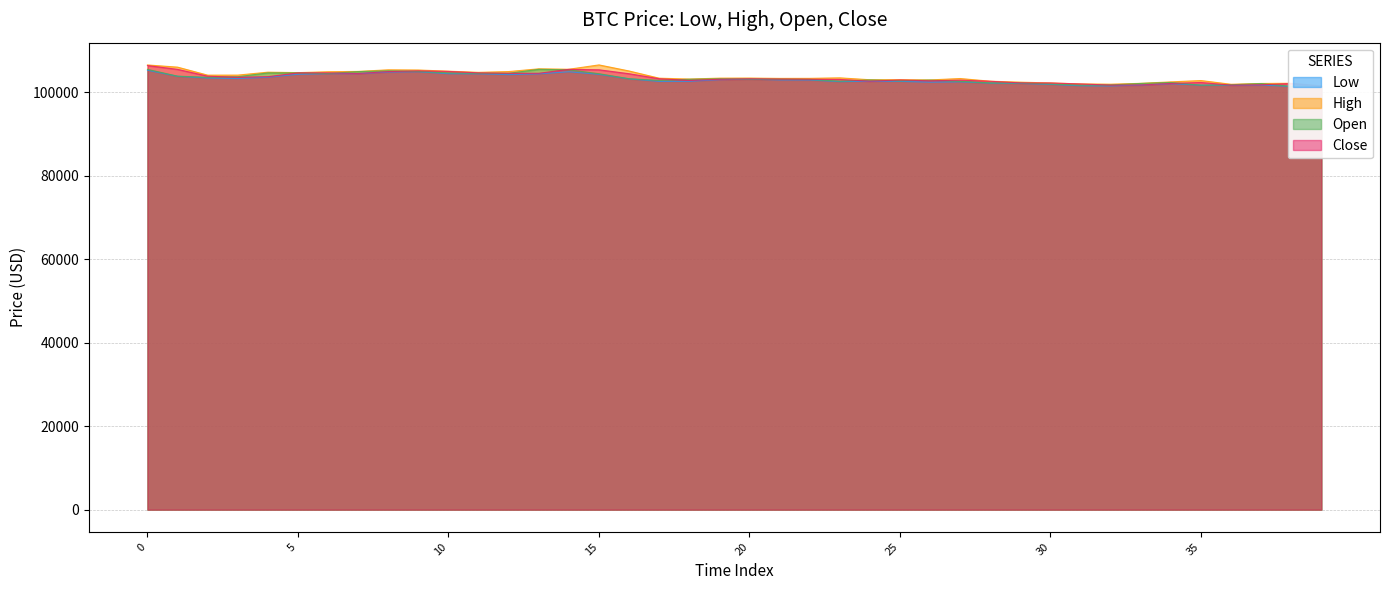

What are all the series names shown in the legend?

Low, High, Open, Close